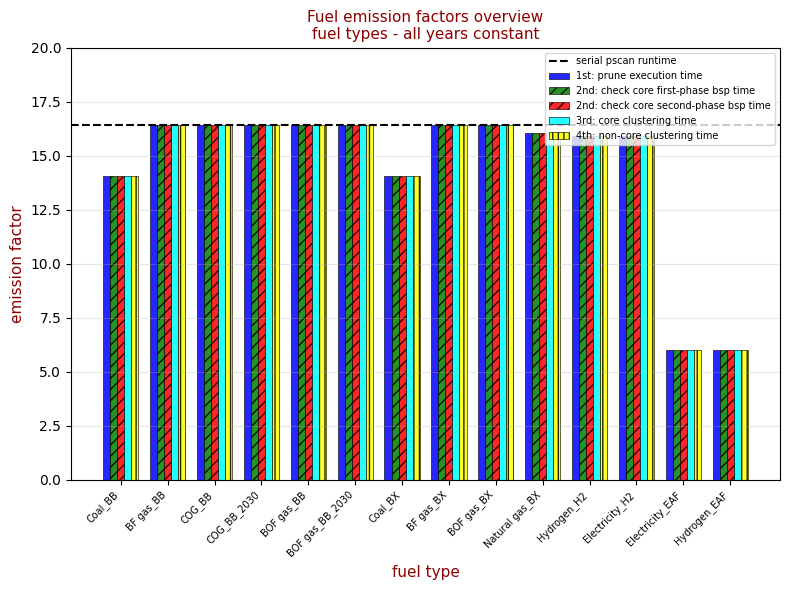

At which label does 3rd: core clustering time first exceed 16?

BF gas_BB